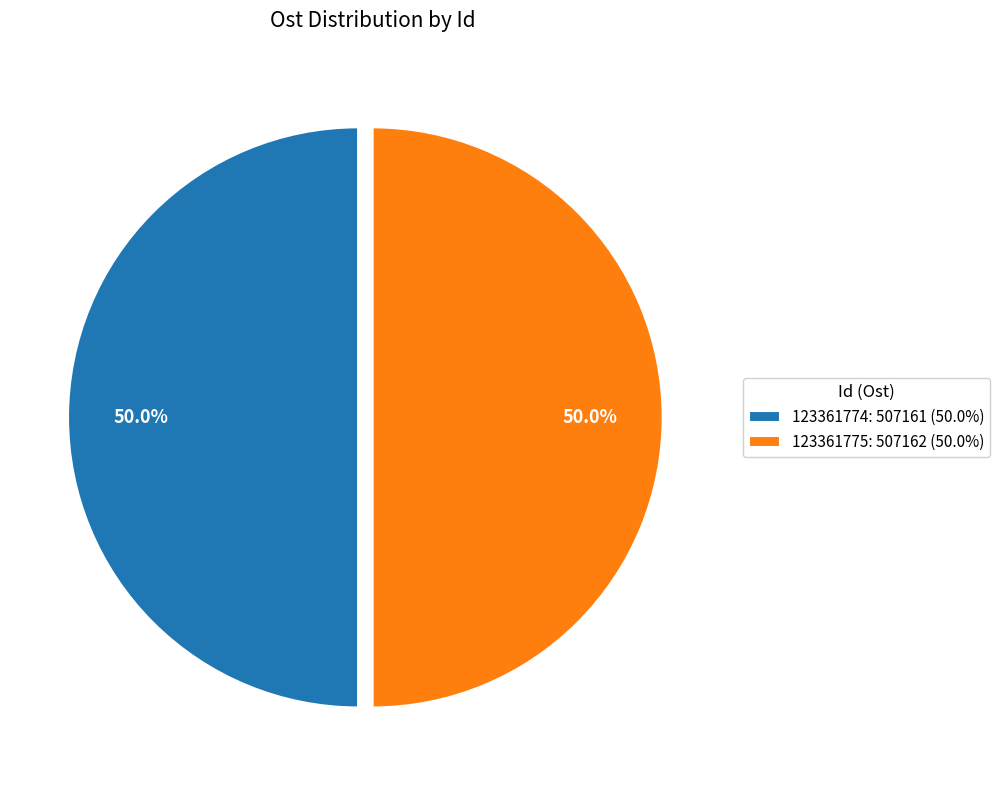

Combined, do 123361775: 507162 (50.0%) and 123361774: 507161 (50.0%) account for over 50%?

Yes